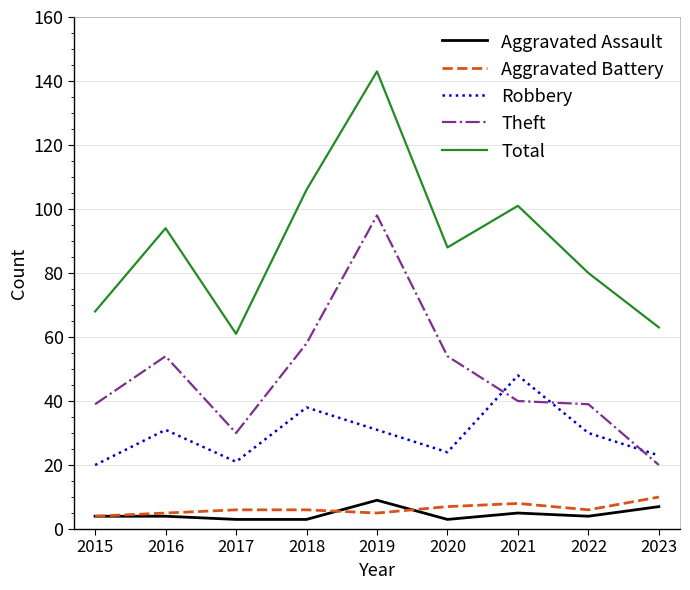

What is the maximum value for Total?

143